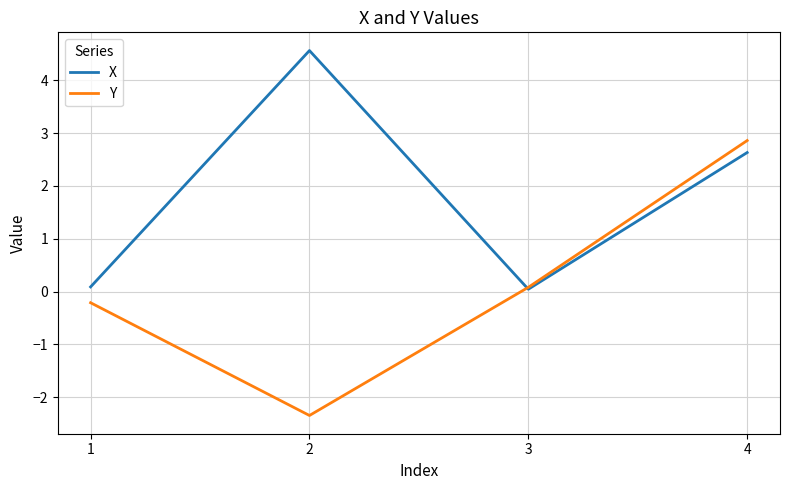

What is the maximum value shown in the chart?

4.6